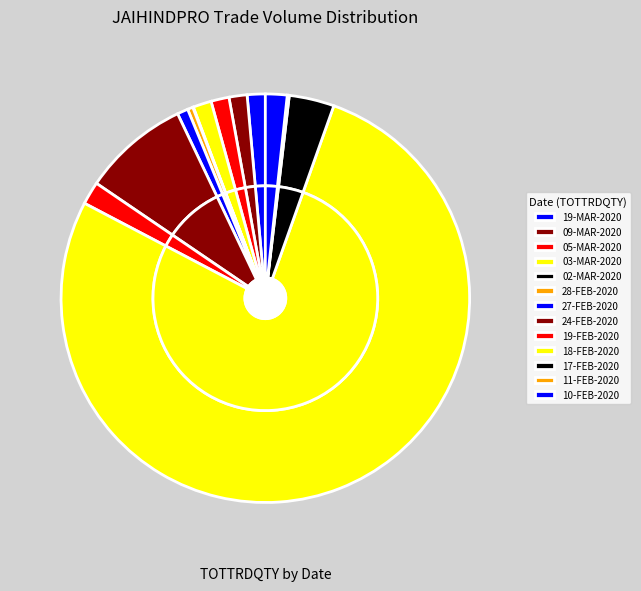

How many slices are in this pie chart?

13